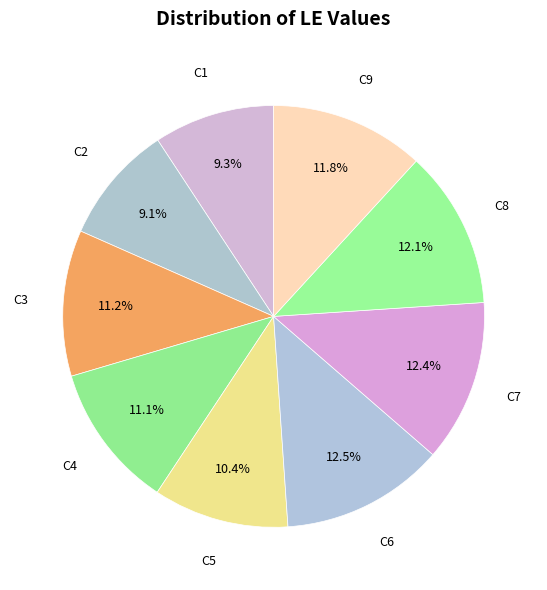

Count the number of slices in the pie.

9